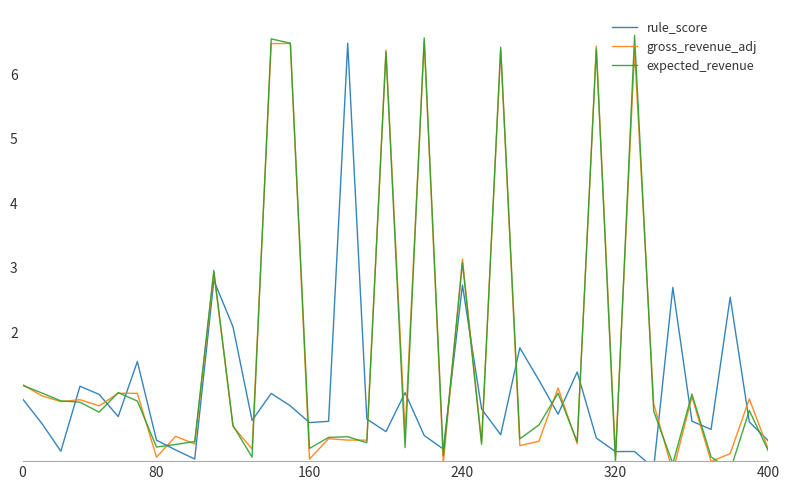

True or false: expected_revenue and rule_score cross at least once.

True